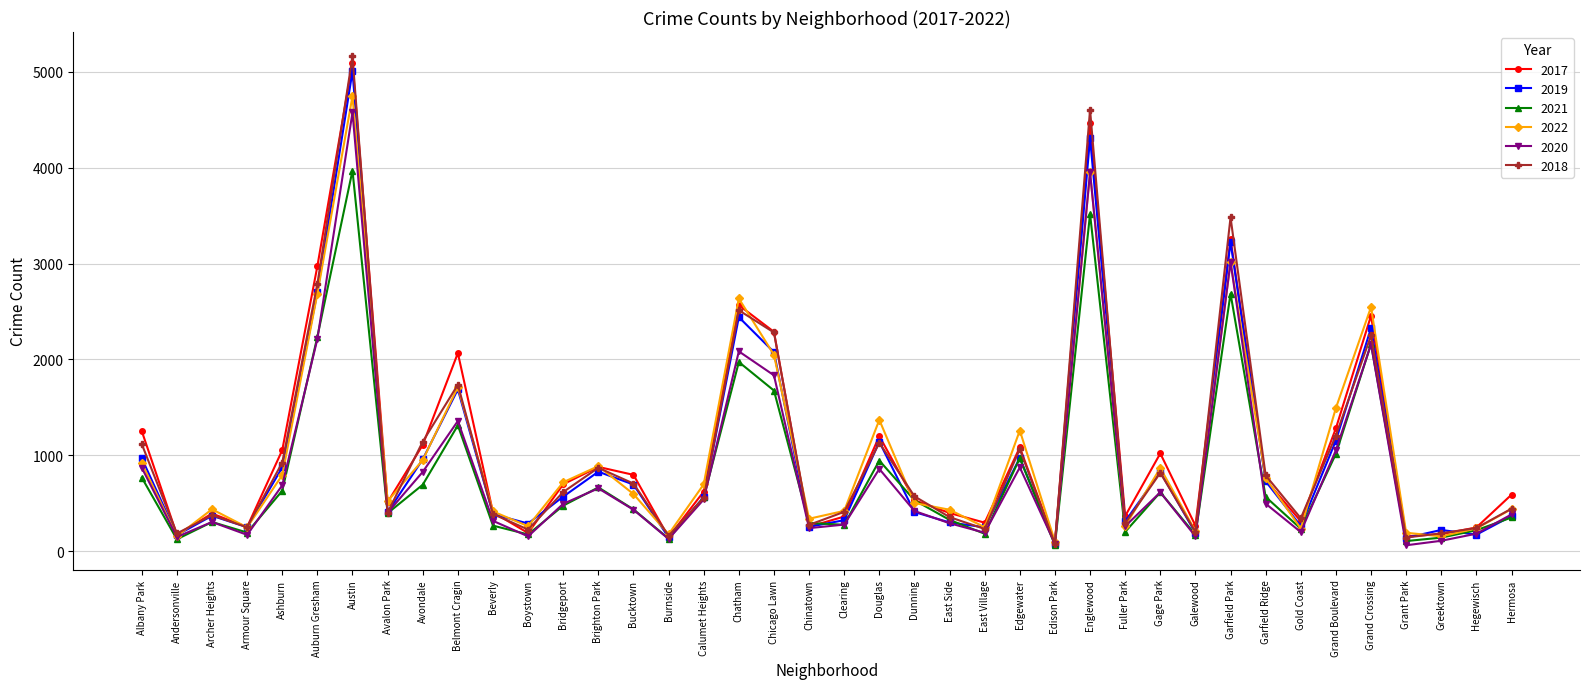

The value of 2020 at Hegewisch is 181. True or false?

True